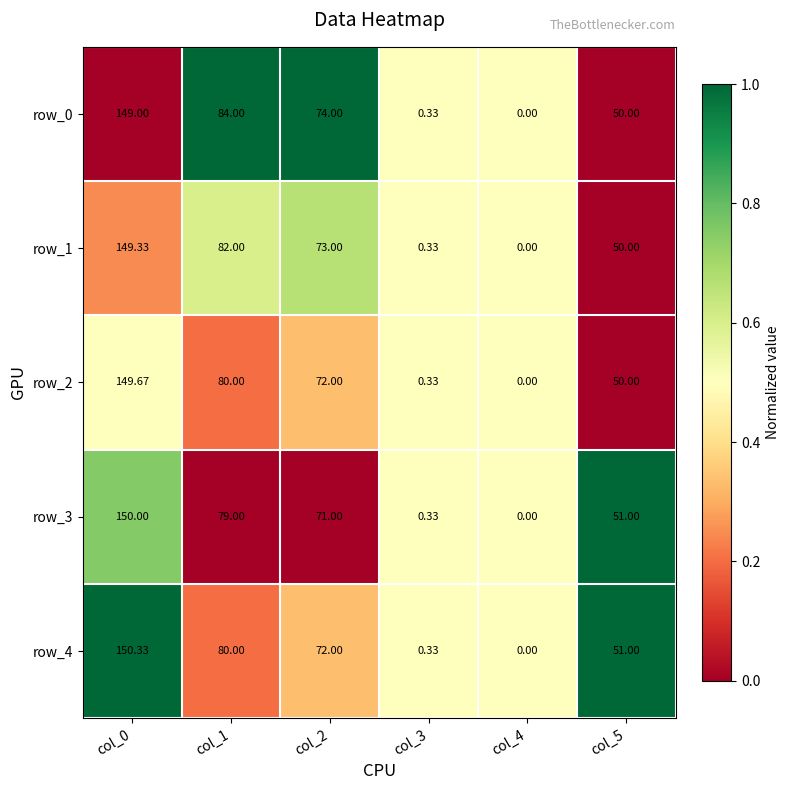

Is the value of row_4 at col_1 greater than the value of row_0 at col_4?

Yes